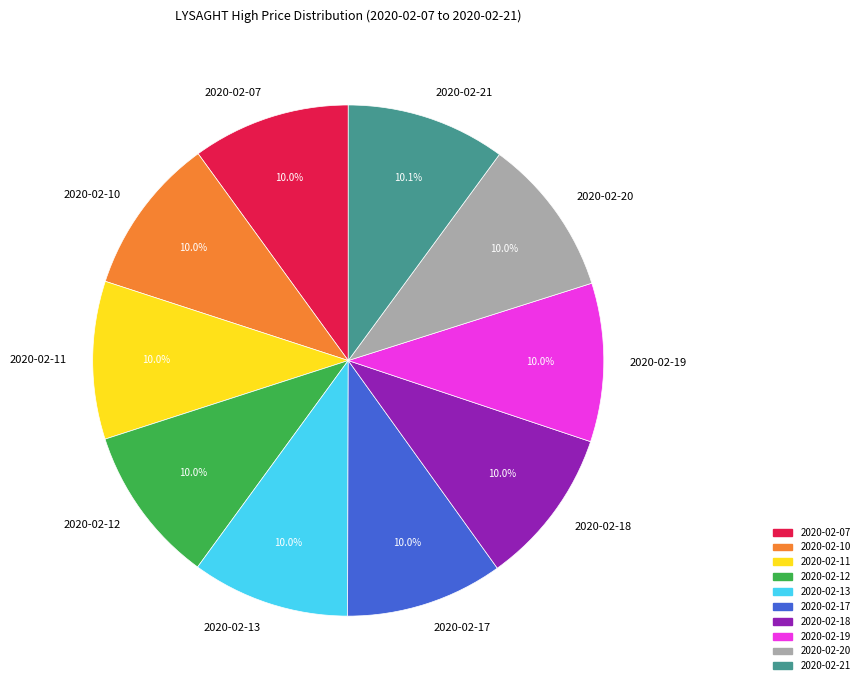

Is there a majority slice in this chart?

No